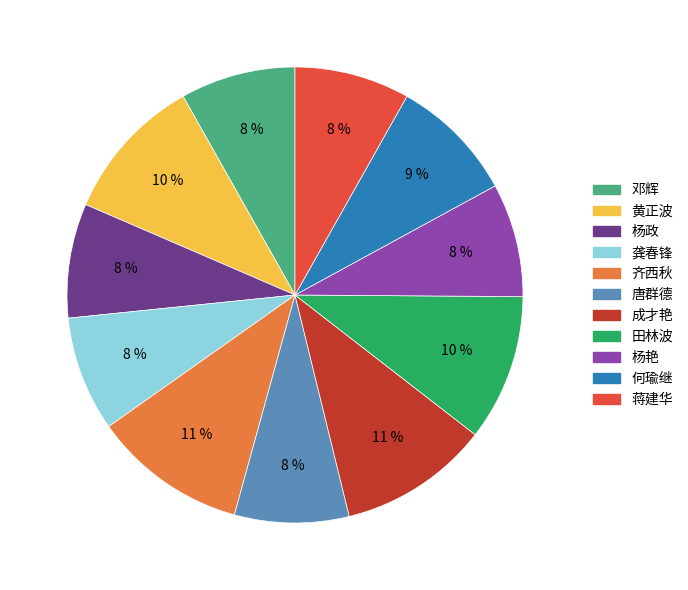

Does any single category account for the majority?

No